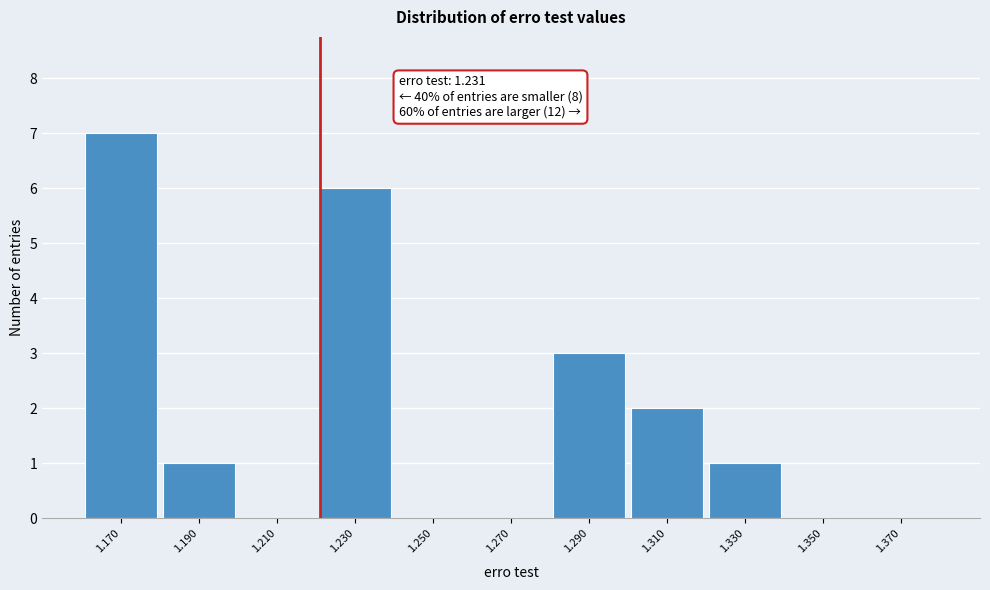

Reading left to right, list all the values displayed in this chart.

1.170=7	1.190=1	1.210=0	1.230=6	1.250=0	1.270=0	1.290=3	1.310=2	1.330=1	1.350=0	1.370=0